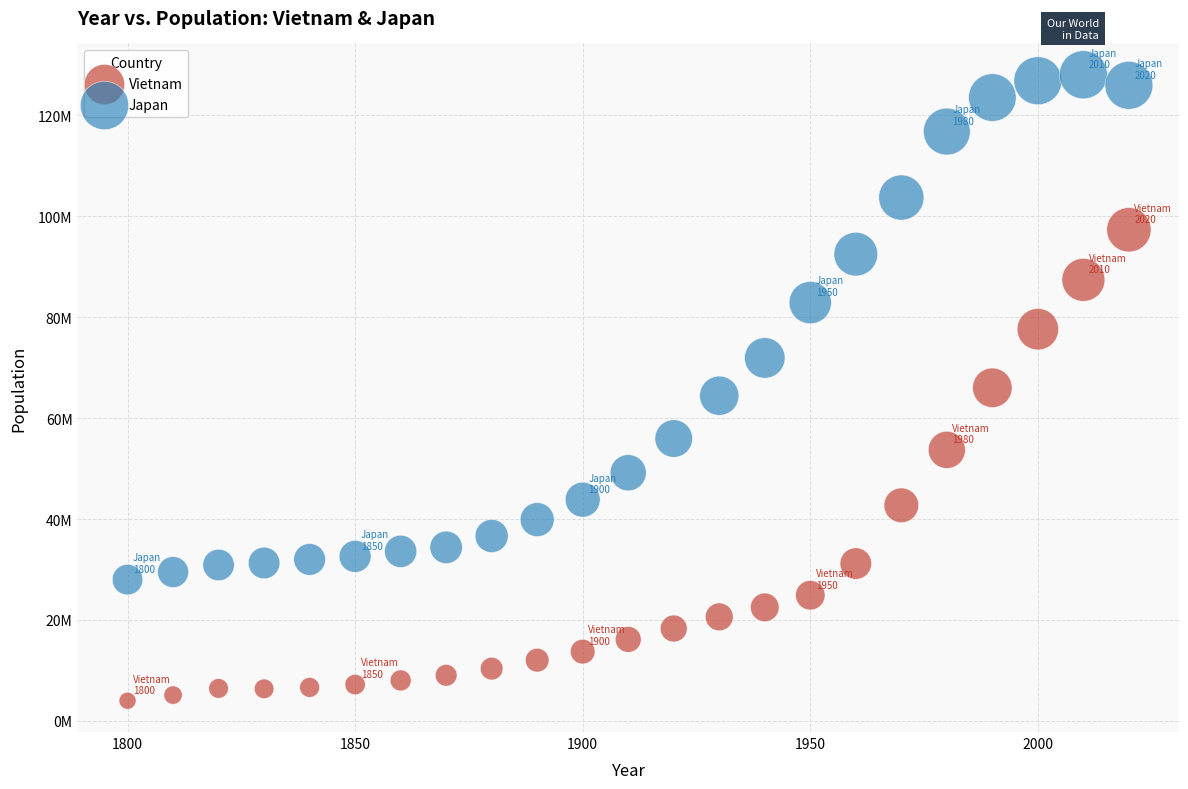

Which series has the largest Y range (max minus min)?

Japan